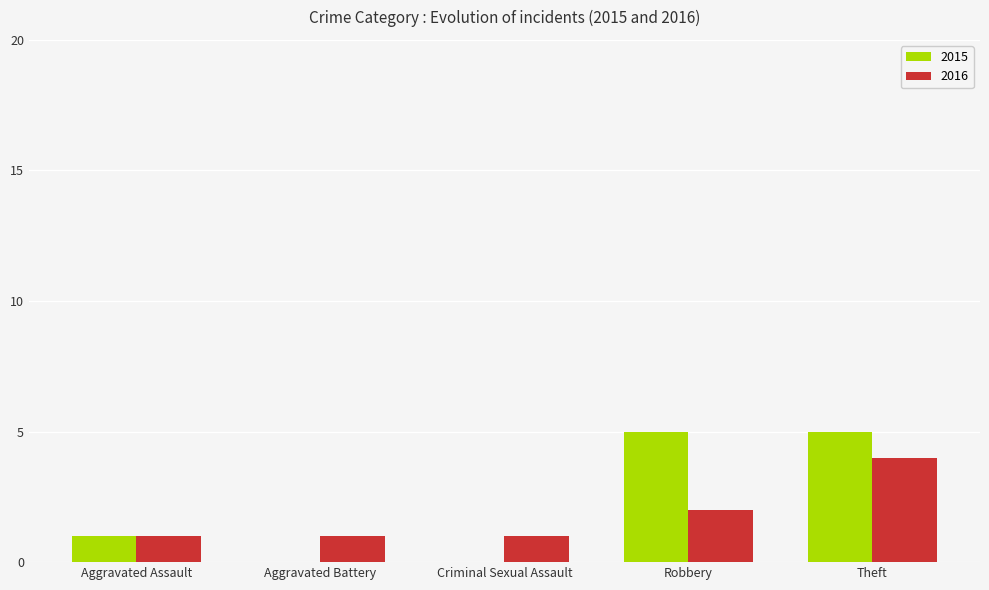

What is the sum of all 2015 values?

11